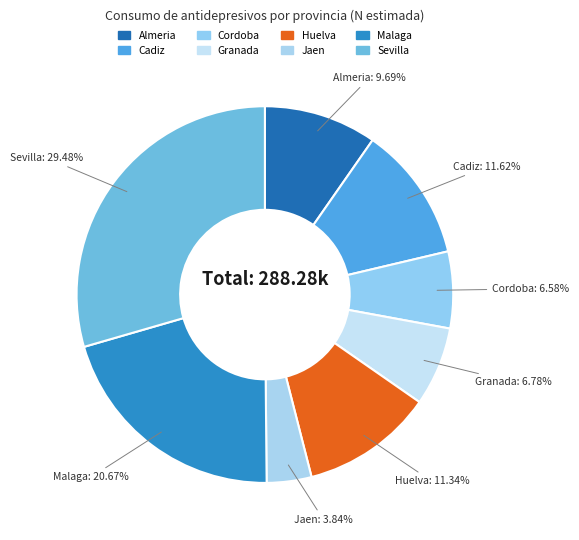

Approximately how many times larger is the value at Jaen compared to Almeria?

0.4